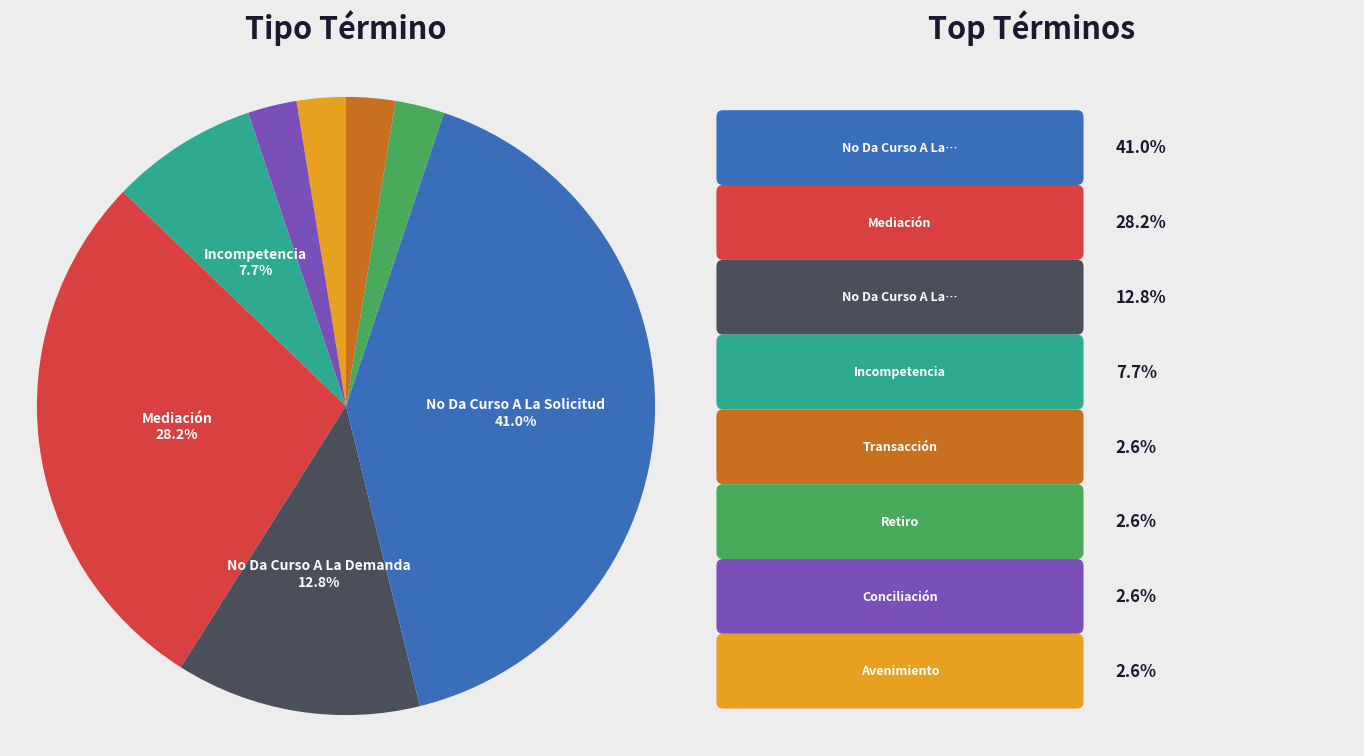

Does any single category account for the majority?

No